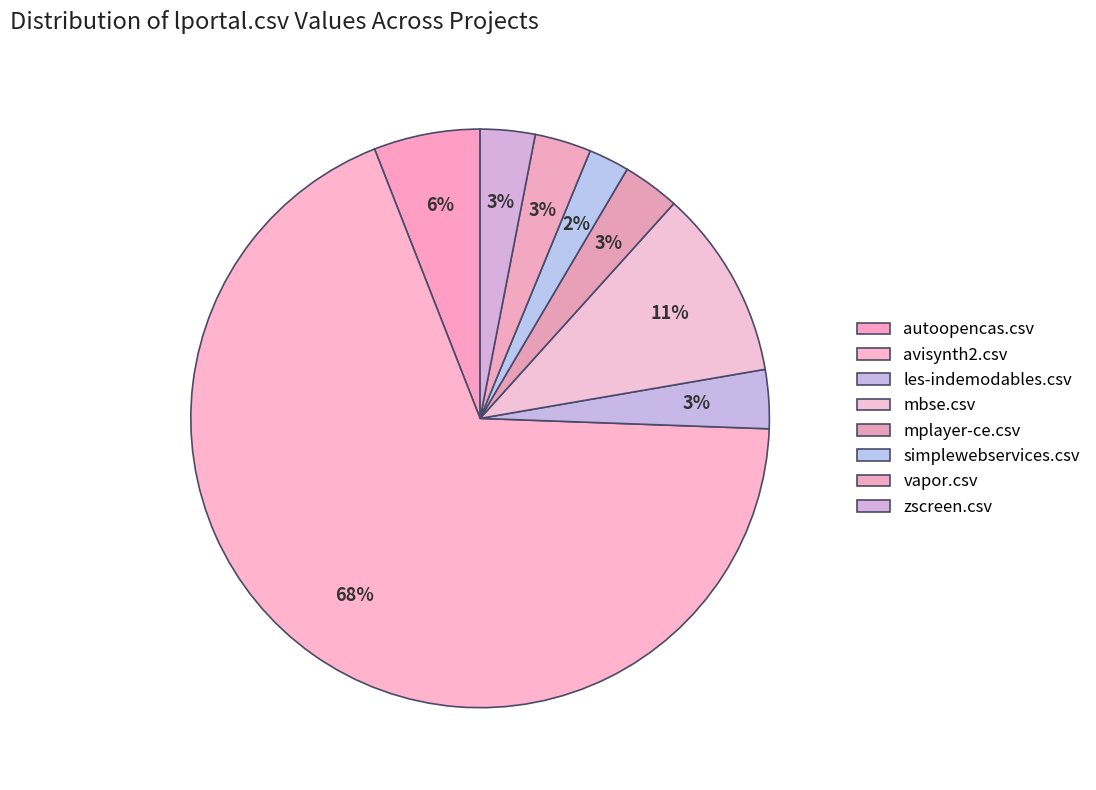

How many slices are in this pie chart?

8